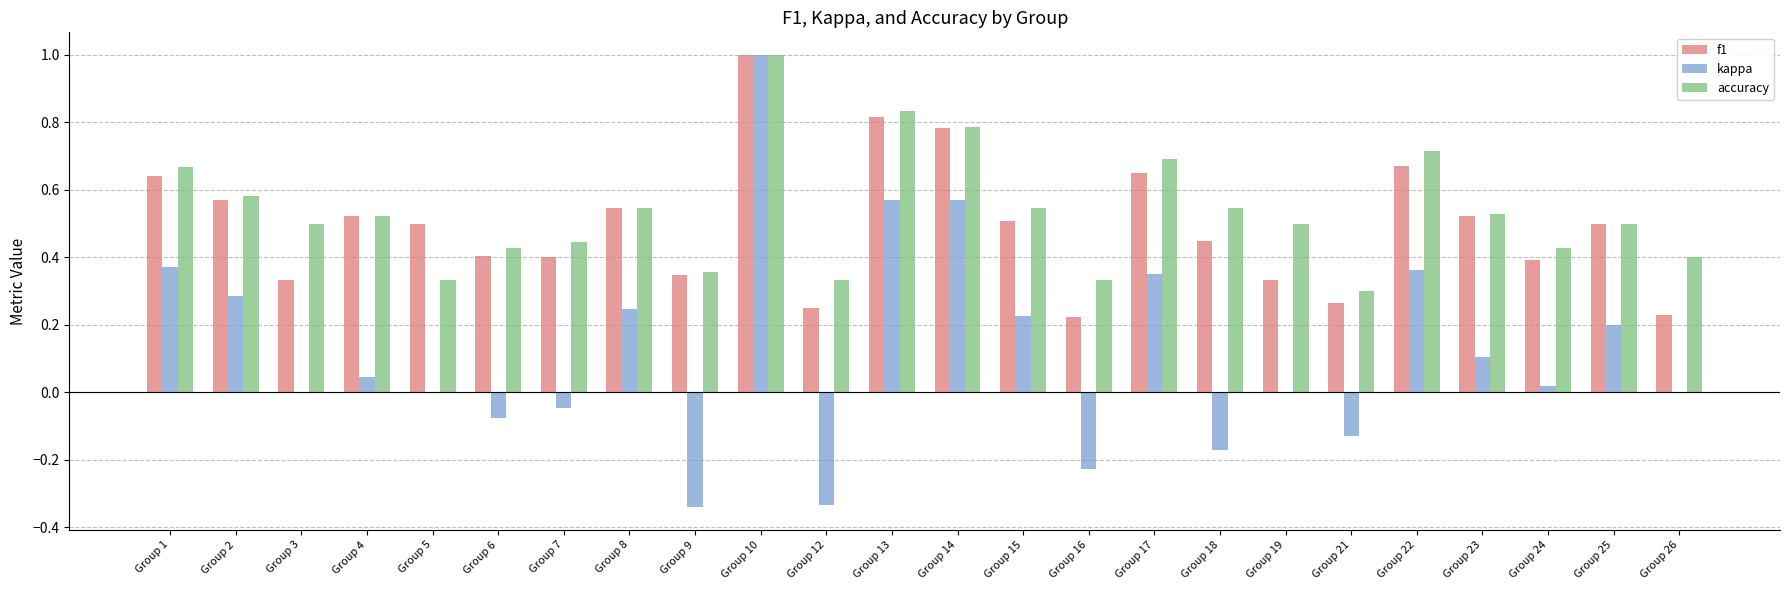

Which series has the largest total across all categories?

accuracy